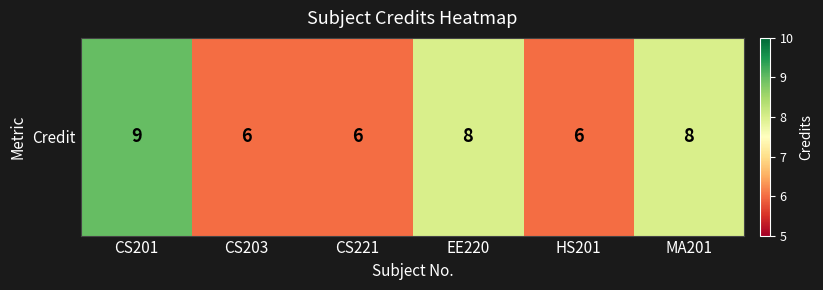

Is it true that the value at CS201 is 9?

True